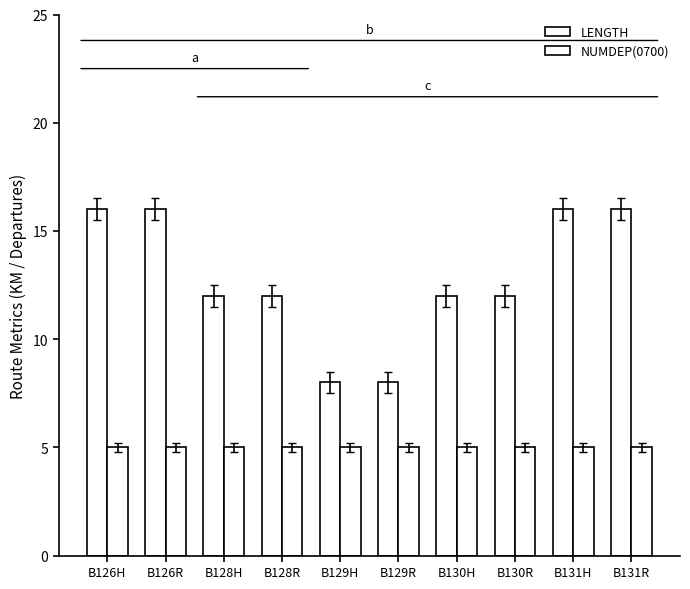

The value of NUMDEP(0700) at B128R is 5. True or false?

True